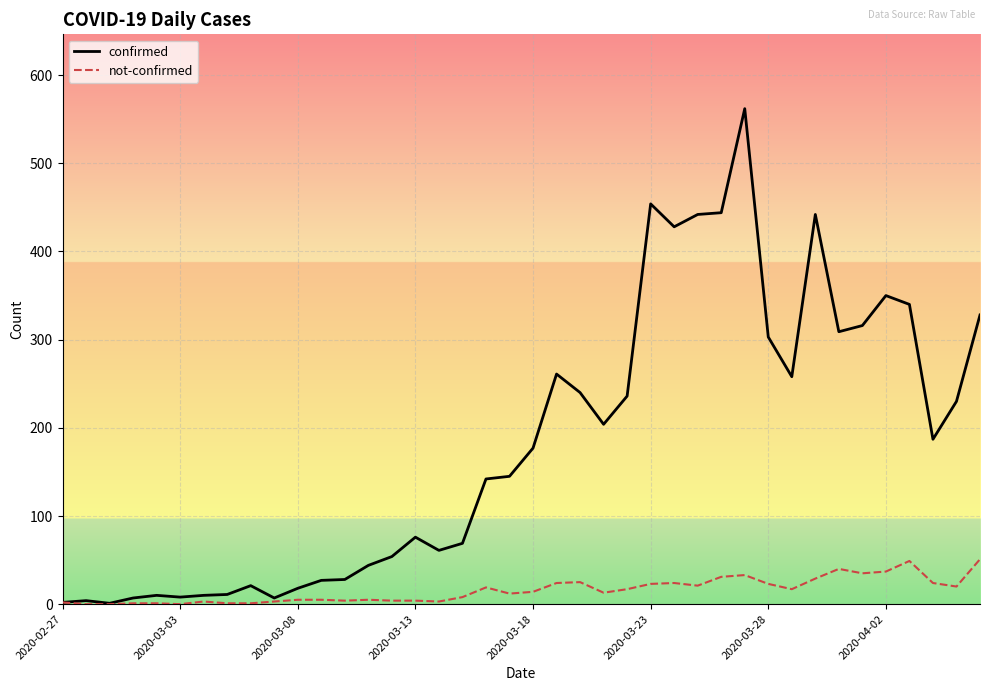

Which series has the largest range (max minus min)?

confirmed